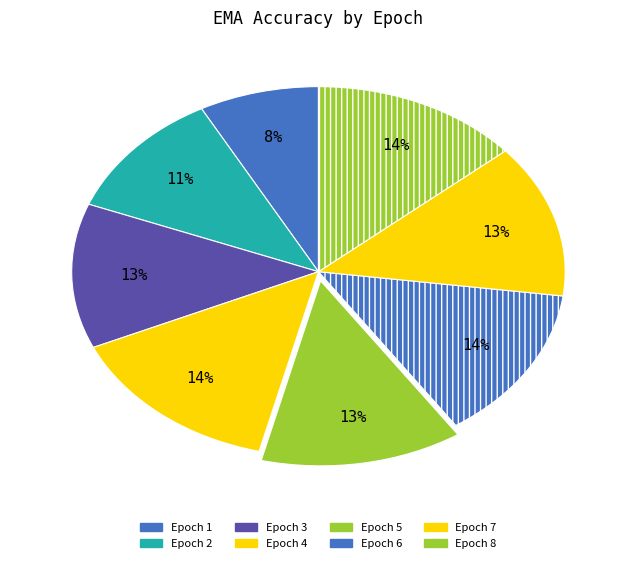

Rank the categories by value from highest to lowest.

4, 8, 6, 7, 5, 3, 2, 1